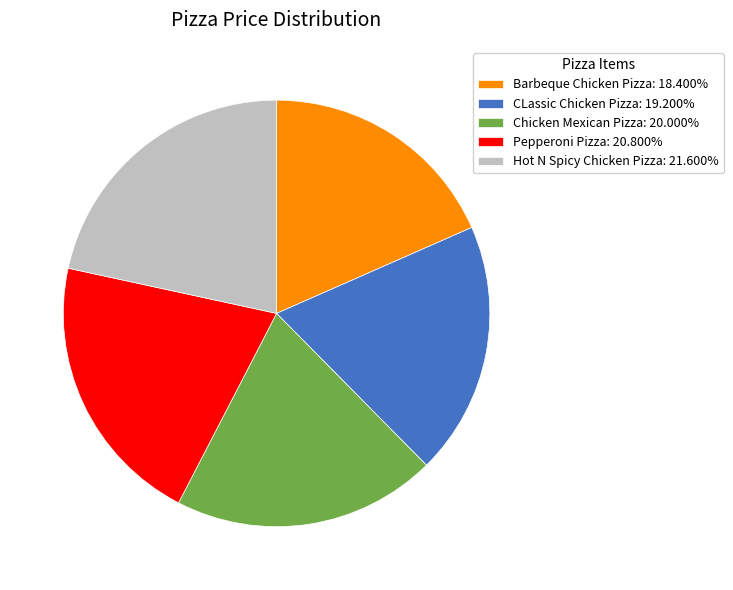

Count the number of slices in the pie.

5